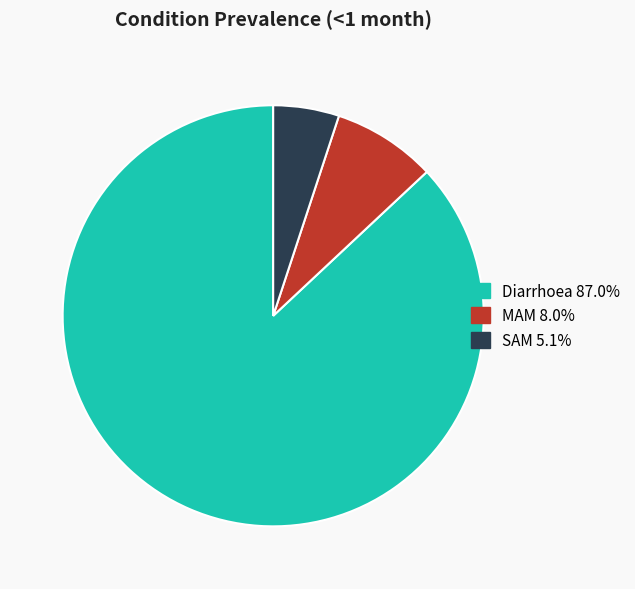

Which slice is the largest?

Diarrhoea